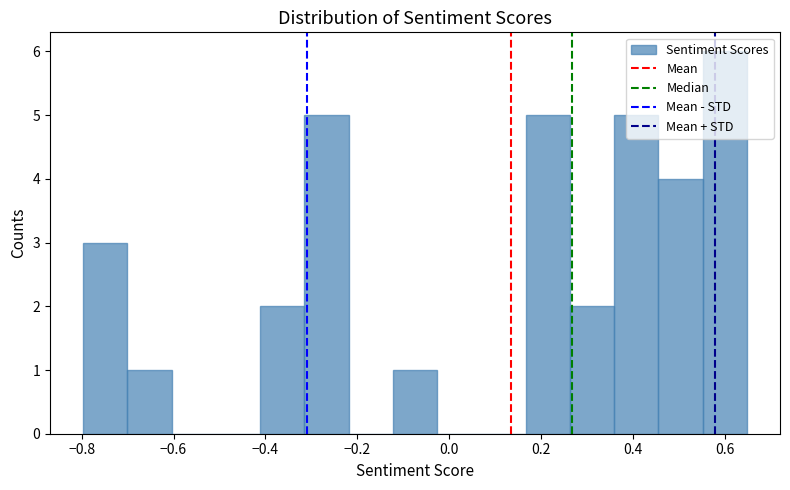

How tall is the bar that spans 0.26 to 0.36 on the x-axis? Neither the bar edges nor the heights are printed on the chart, so give them approximately, as read against the axes.

2